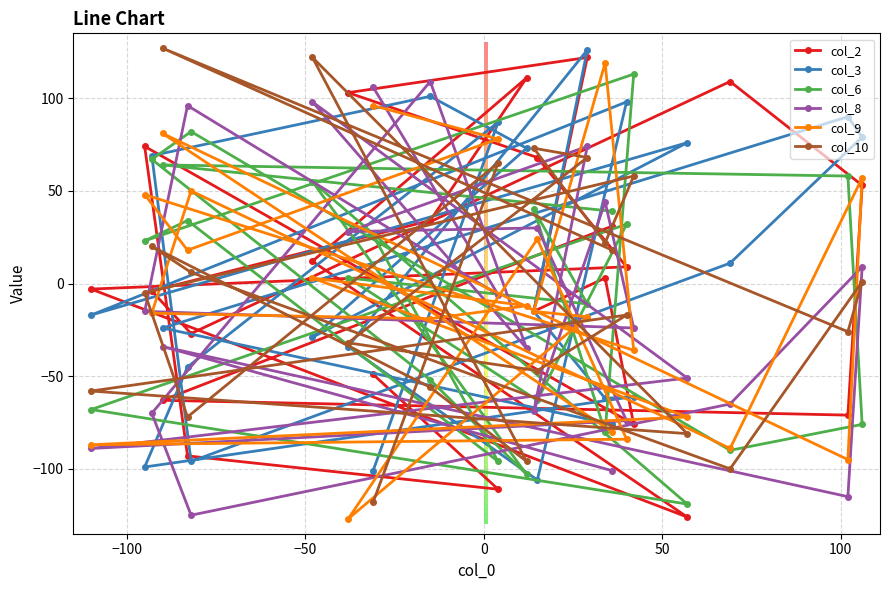

What is the value of the col_8 point at the 19th from the left?

-24